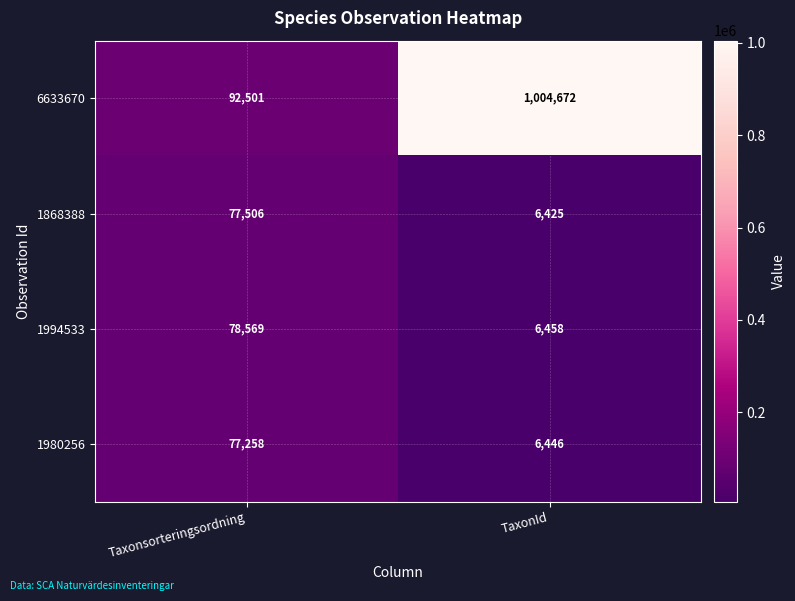

What is the average value of the 1868388 series?

41966